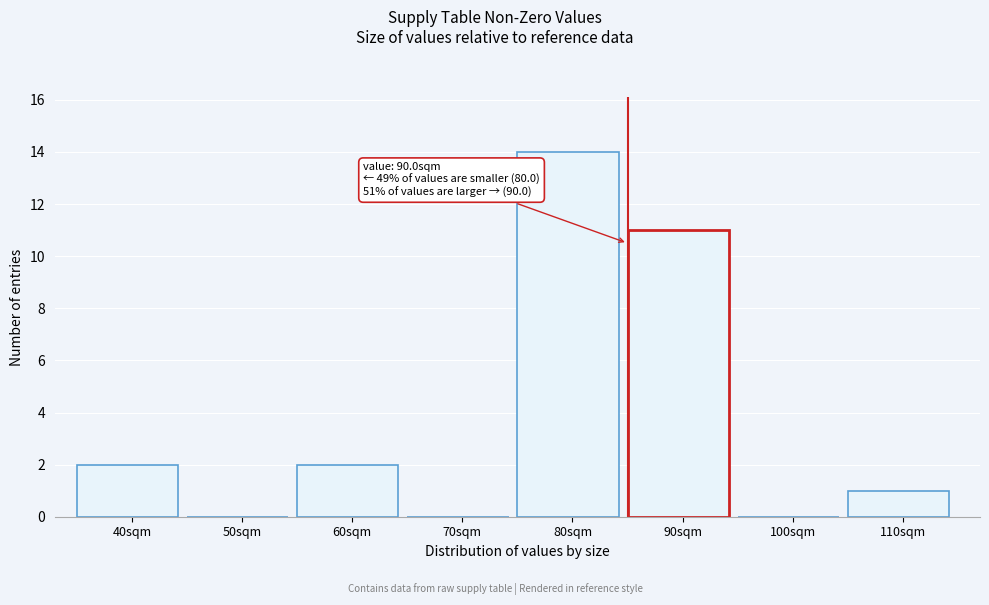

Reading left to right, transcribe all the data shown in this chart.

40sqm=2	50sqm=0	60sqm=2	70sqm=0	80sqm=14	90sqm=11	100sqm=0	110sqm=1